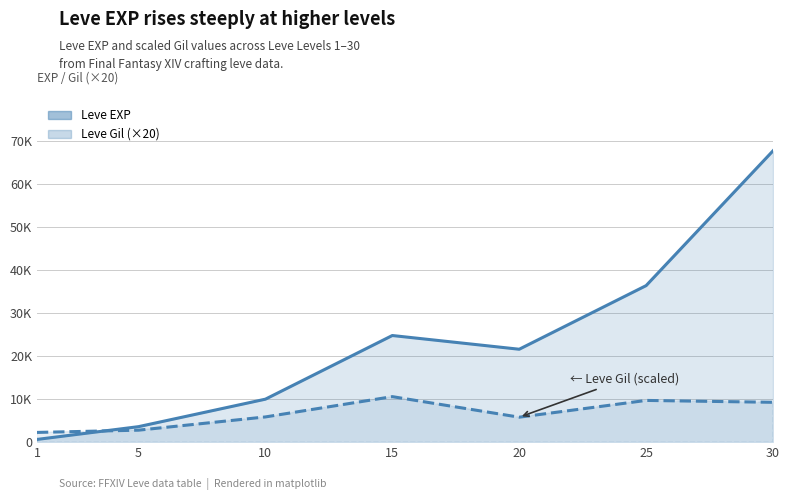

Between which two adjacent categories do Leve EXP and Leve Gil first intersect?

1 and 5